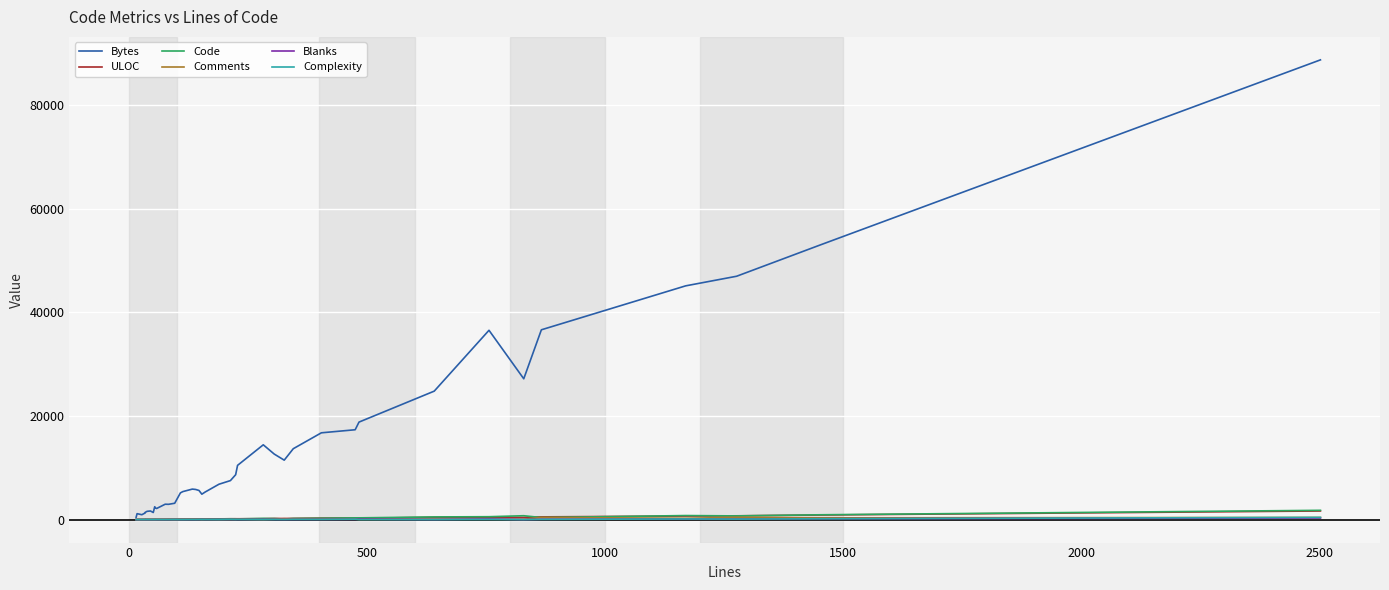

What is the value of the ULOC point at the 25th from the left?

160